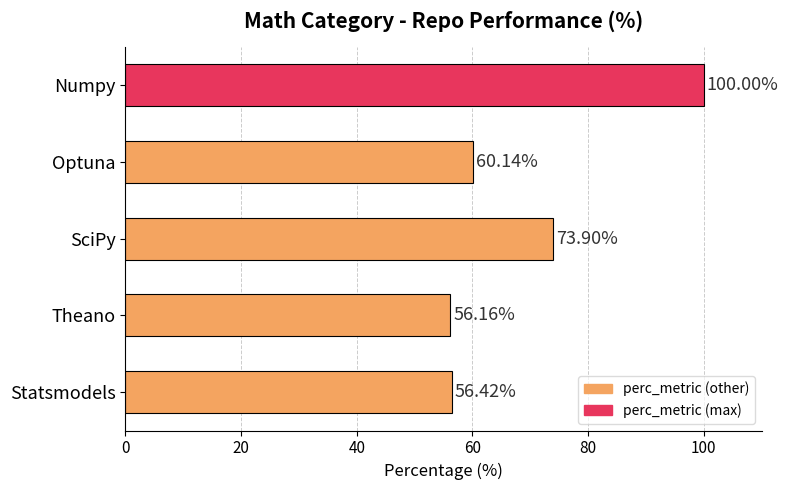

What is the difference between the values at Numpy and Optuna?

39.9